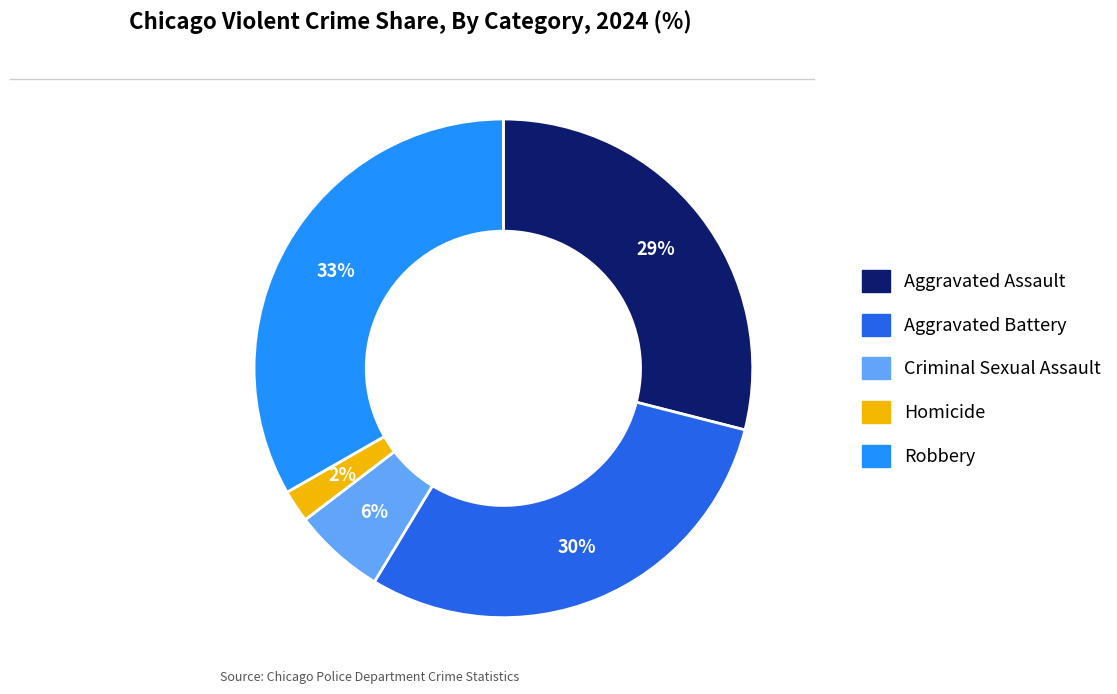

Which has a higher value, Aggravated Assault or Homicide?

Aggravated Assault